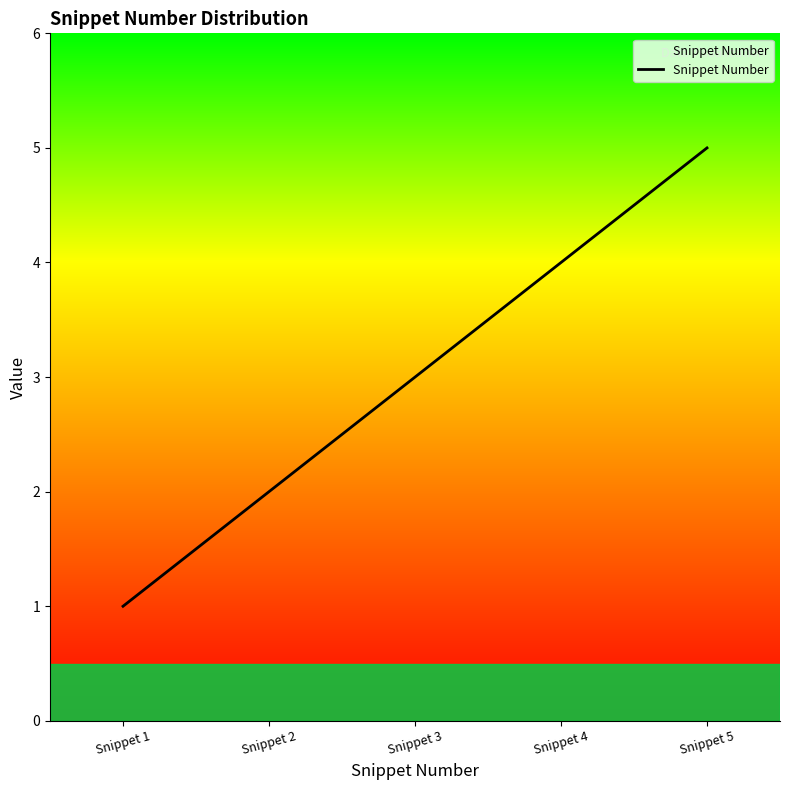

What is the difference between the maximum and minimum values?

4